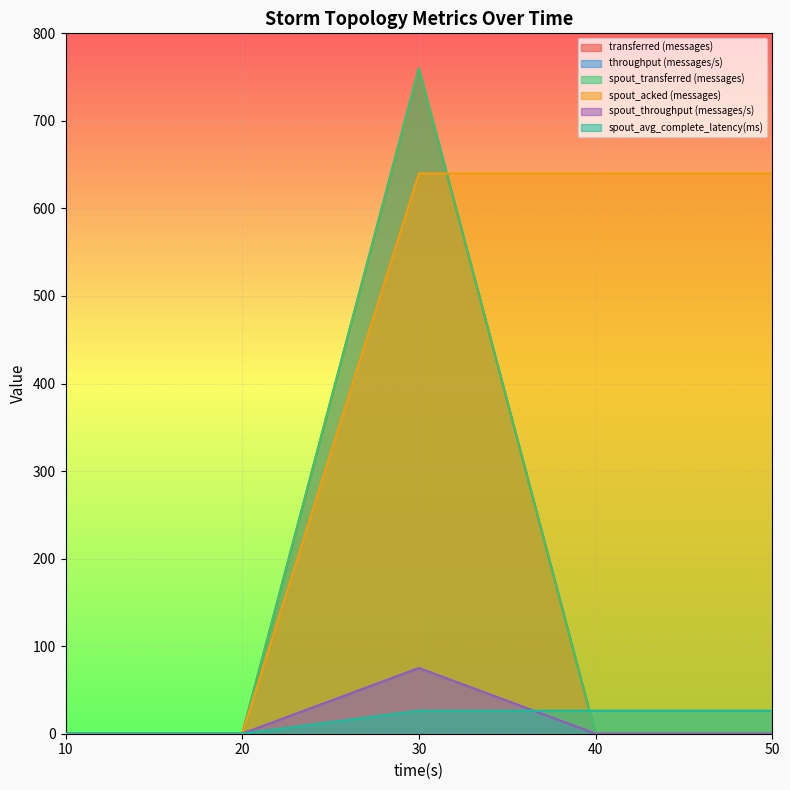

List the series in order of their peak value, highest first.

transferred (messages), spout_transferred (messages), spout_acked (messages), throughput (messages/s), spout_throughput (messages/s), spout_avg_complete_latency(ms)